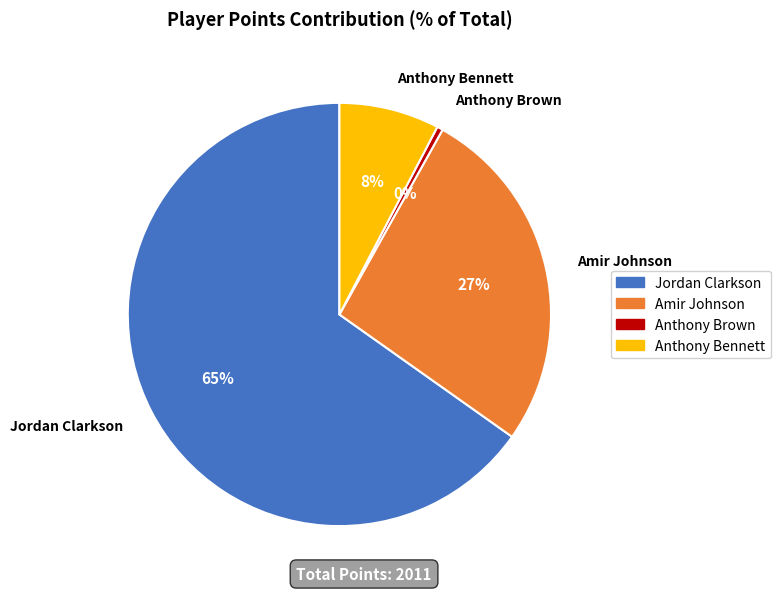

Is there any slice that represents more than half of the pie?

Yes